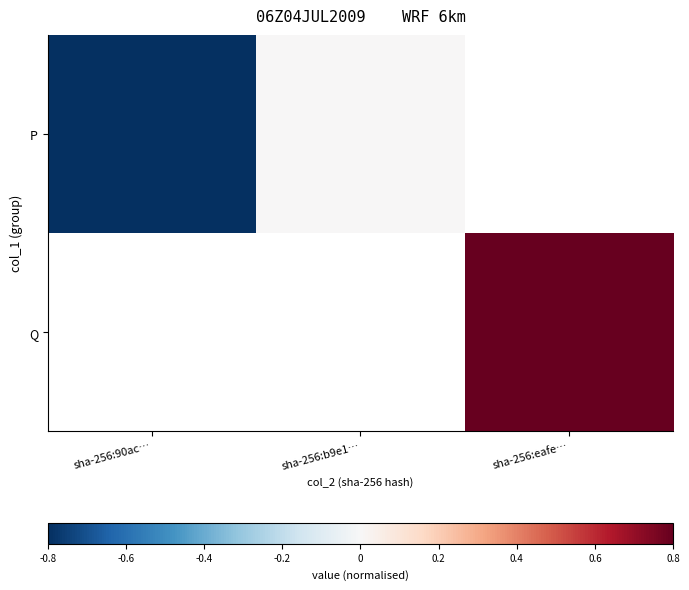

How many values in the P series are below 0?

1